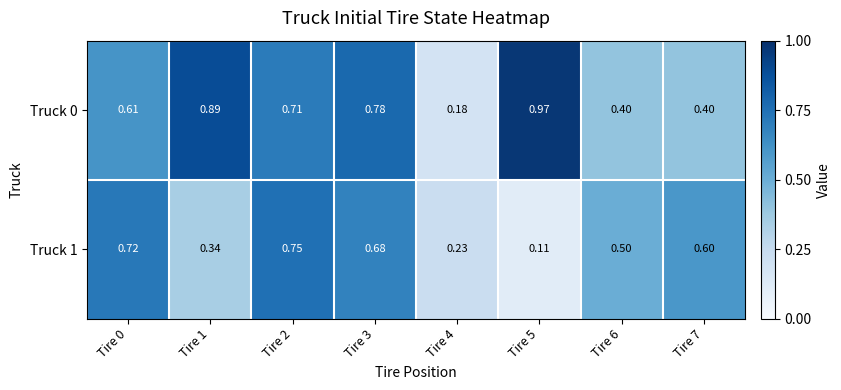

Is the value of Truck 1 at Tire 3 greater than the value of Truck 0 at Tire 5?

No